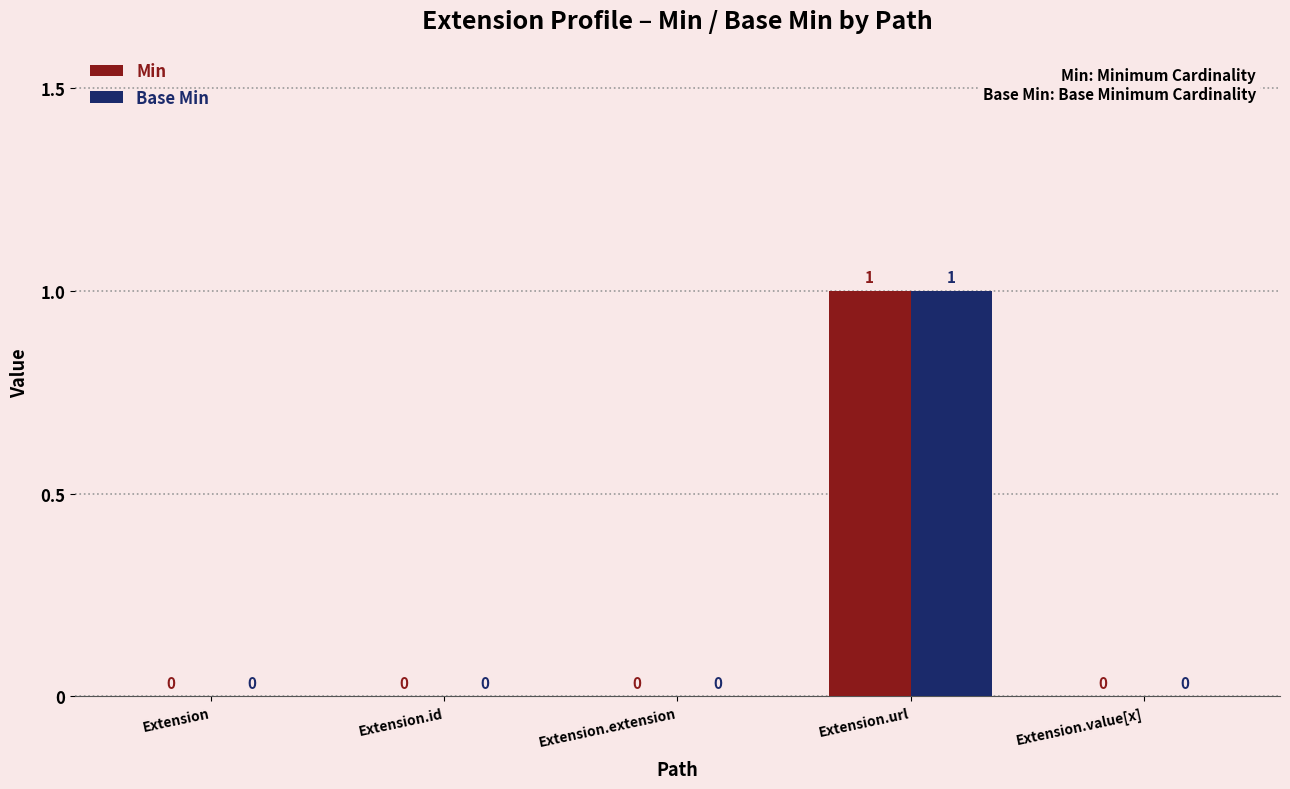

Which label corresponds to the largest value in the chart?

Extension.url